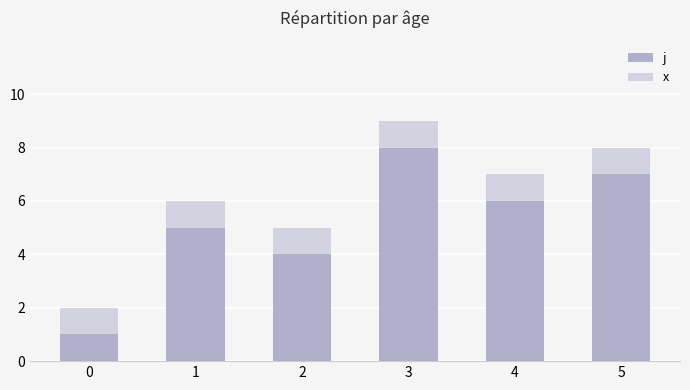

Are the bars horizontal?

No